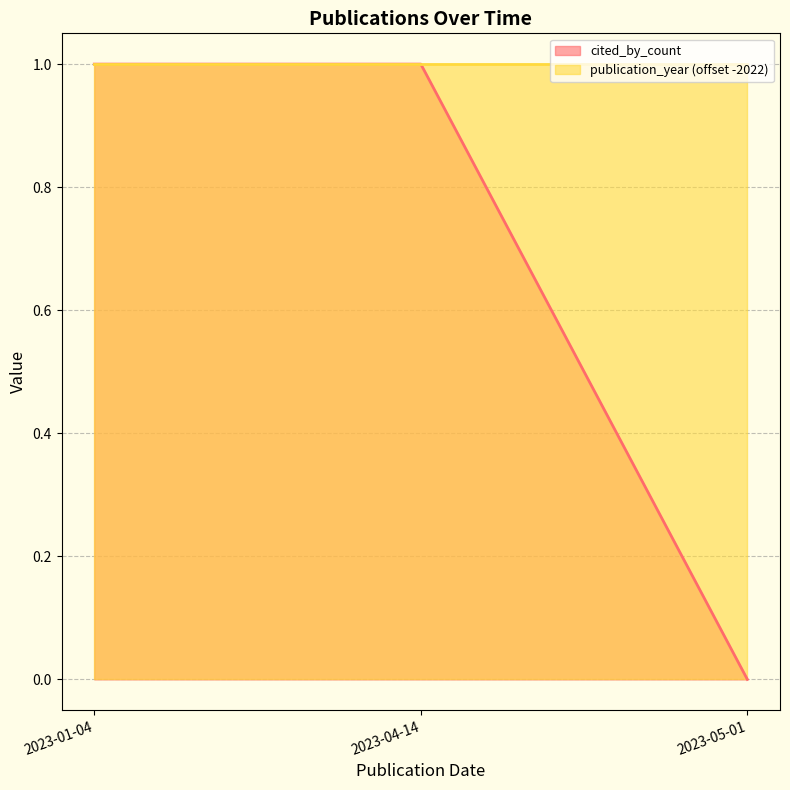

What position from the right is 2023-04-14?

2